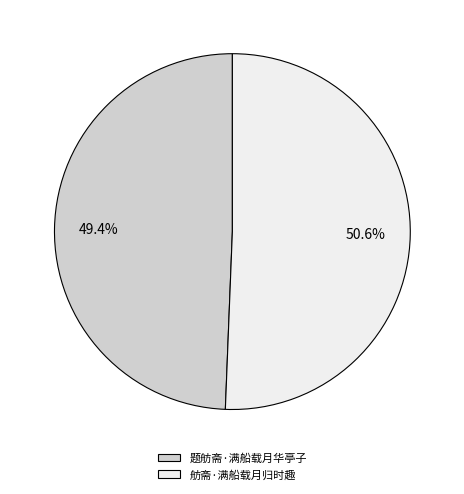

True or false: 题舫斋·满船载月华亭子 accounts for 55% of the total.

False